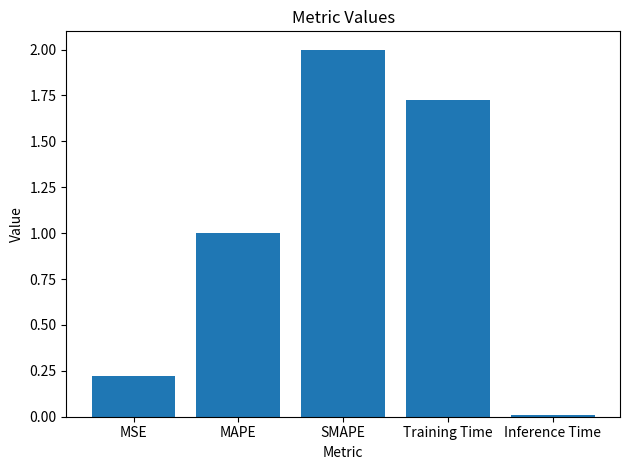

At which category does the chart reach its minimum across all series?

Inference Time